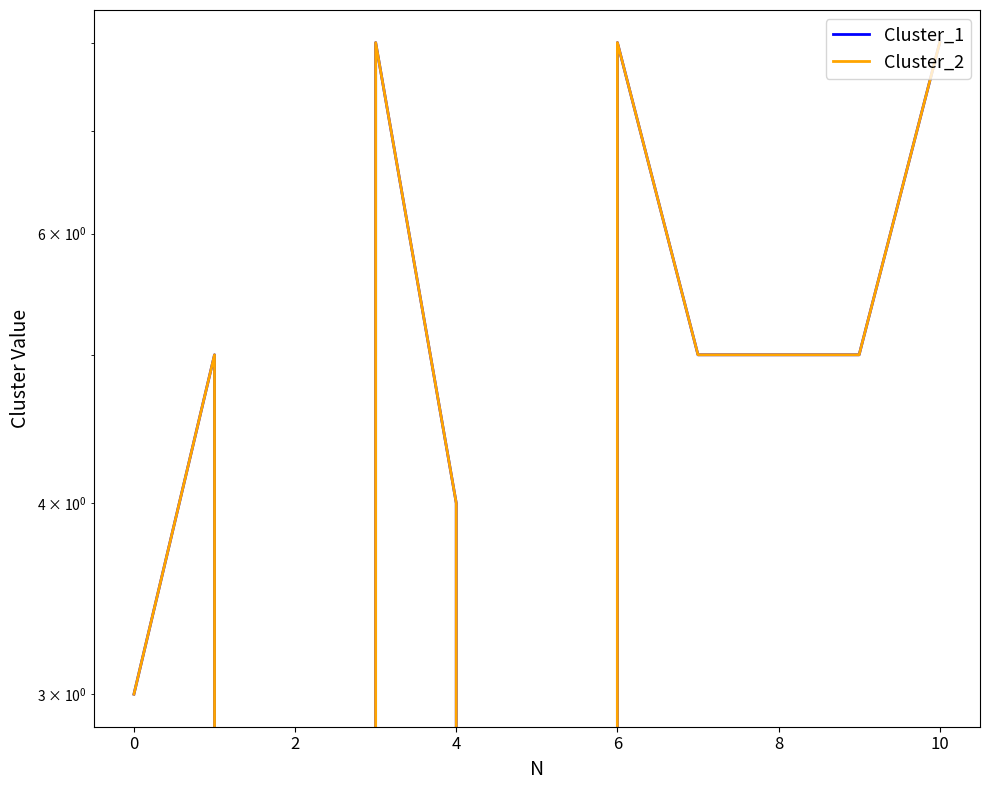

Count the Cluster_2 values in the range 3 to 8.

9